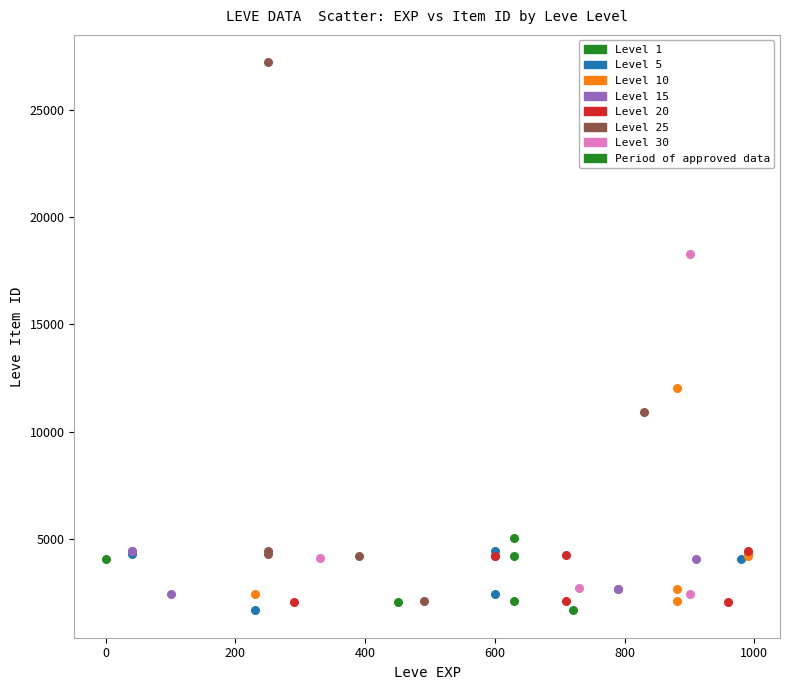

Which series contains the highest Y value?

Level 25